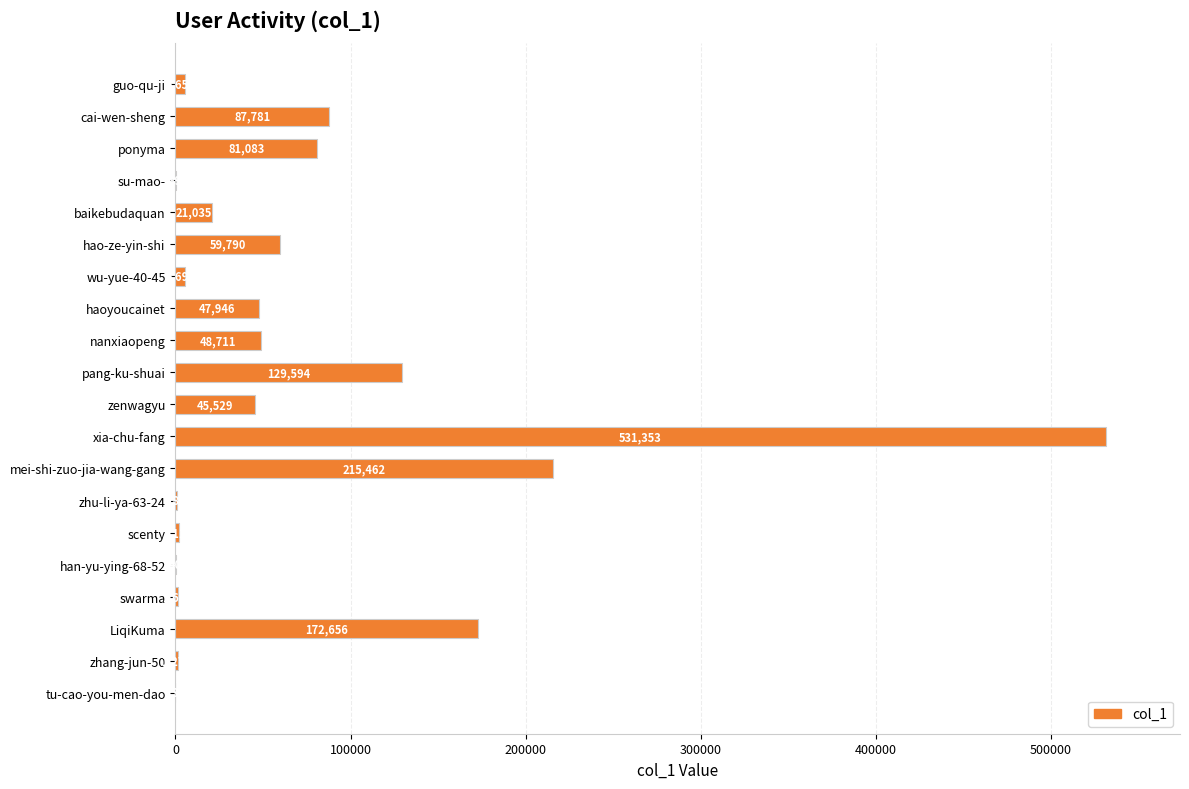

True or false: the data shows 45529 at zenwagyu.

True